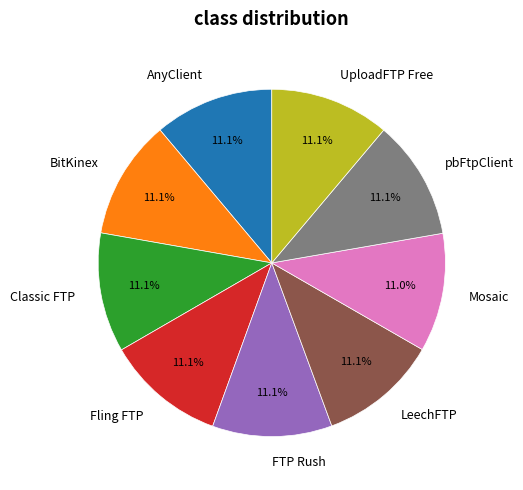

Is there any slice that represents more than half of the pie?

No